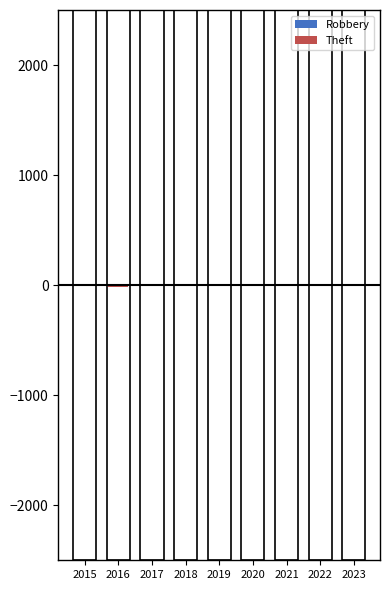

Is it true that Robbery equals 6 at 2016?

False